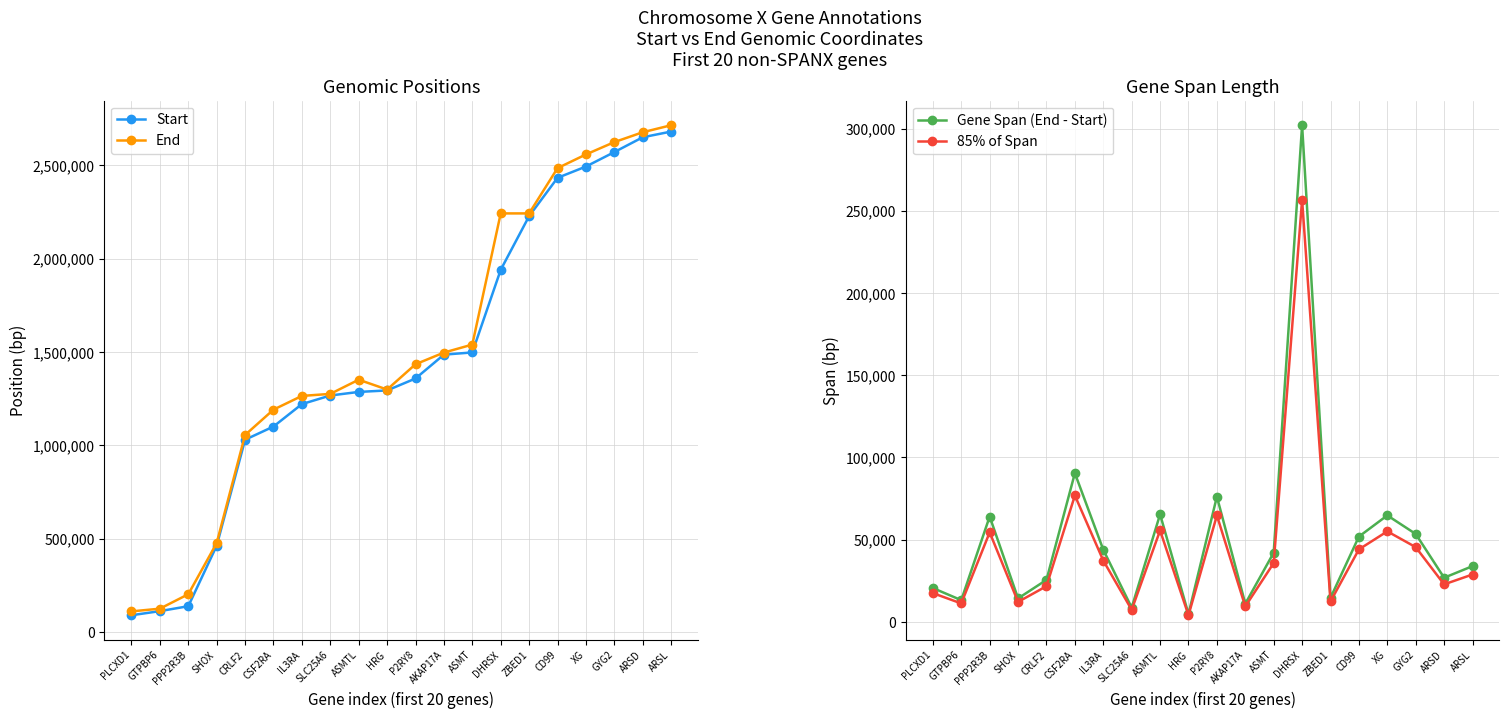

What are all the series names shown in the legend?

Start, End, Gene Span (End - Start), 85% of Span